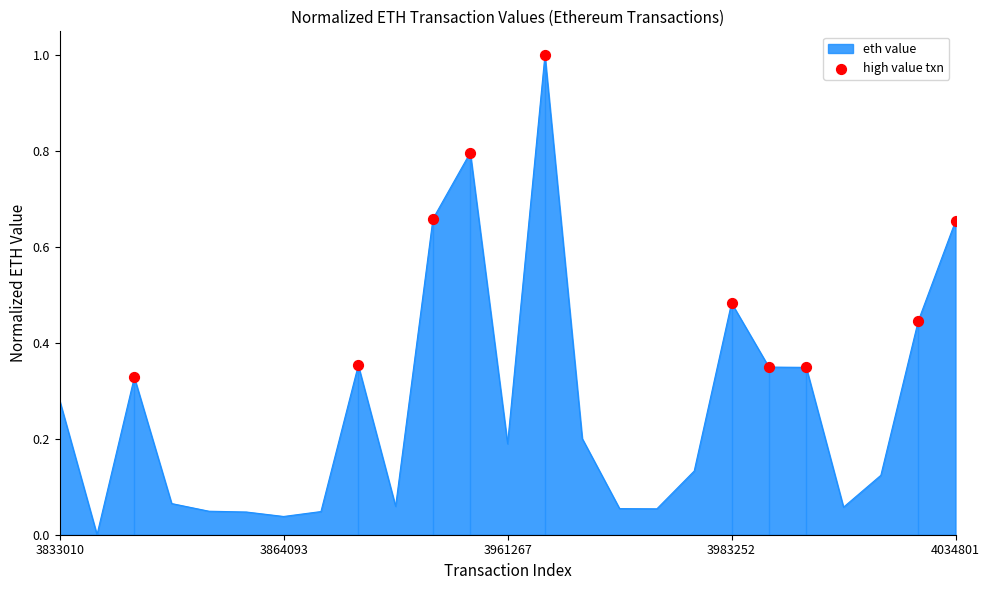

What is the maximum value shown in the chart?

1.0